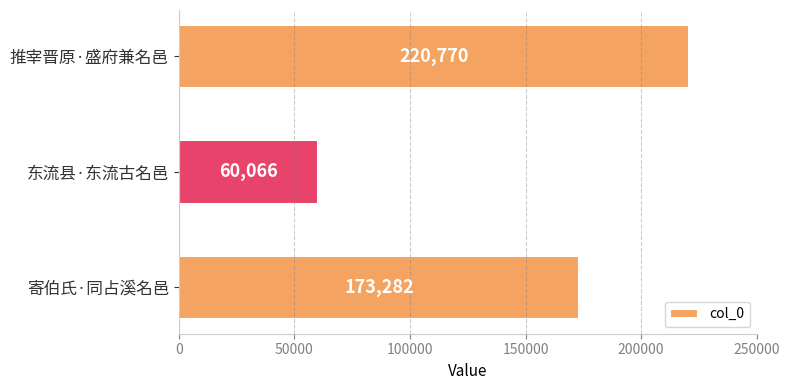

Is it true that the value at 东流县·东流古名邑 is 15942?

False